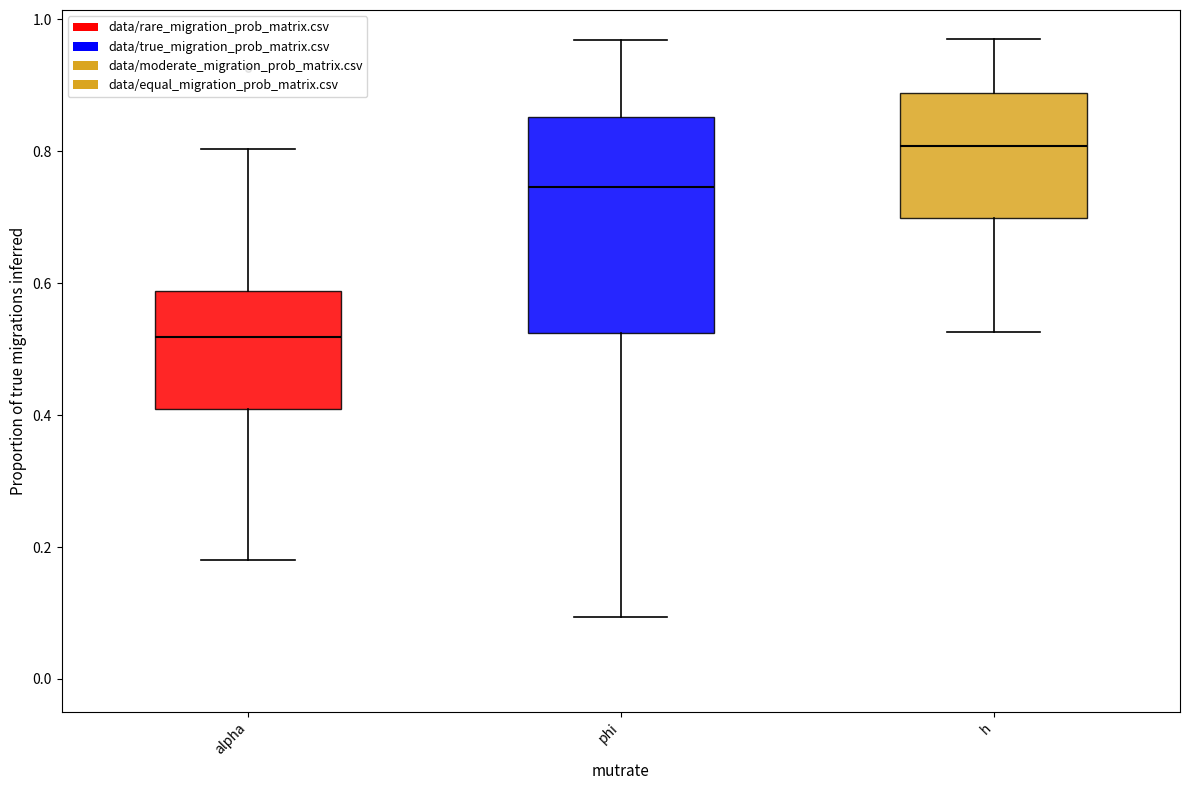

Reading left to right, transcribe this box plot: for each box, give where its median line is, the range the box spans, and where its two whiskers end, as read against the y-axis. The values are not printed on the chart, so give them approximately, as read against the axis.

alpha: median 0.52, box 0.40 to 0.58, whiskers 0.18 to 0.80
phi: median 0.74, box 0.52 to 0.86, whiskers 0.10 to 0.96
h: median 0.80, box 0.70 to 0.88, whiskers 0.52 to 0.98